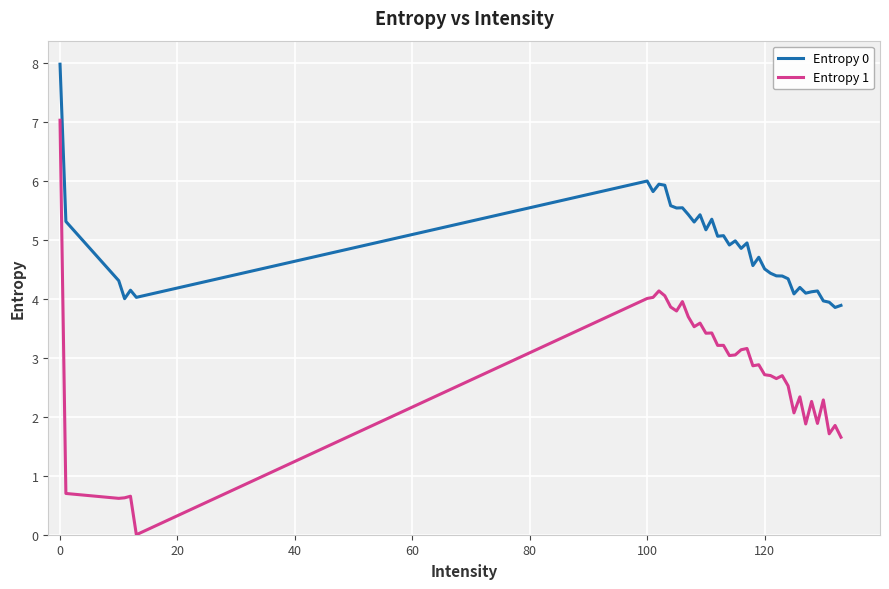

List the series in order of their overall mean, highest first.

Entropy 0, Entropy 1